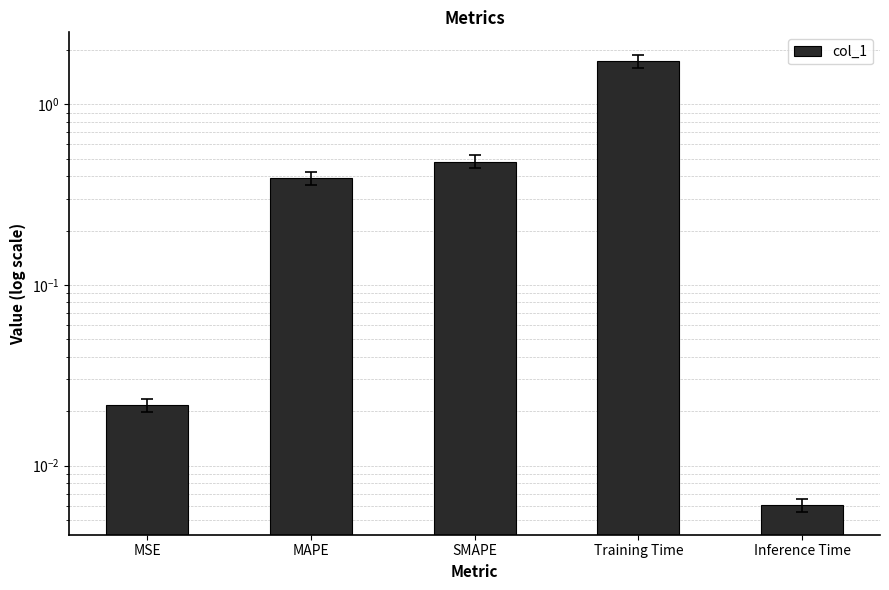

Reading right to left, transcribe all the data shown in this chart.

Inference Time=0.0	Training Time=1.7	SMAPE=0.5	MAPE=0.4	MSE=0.0